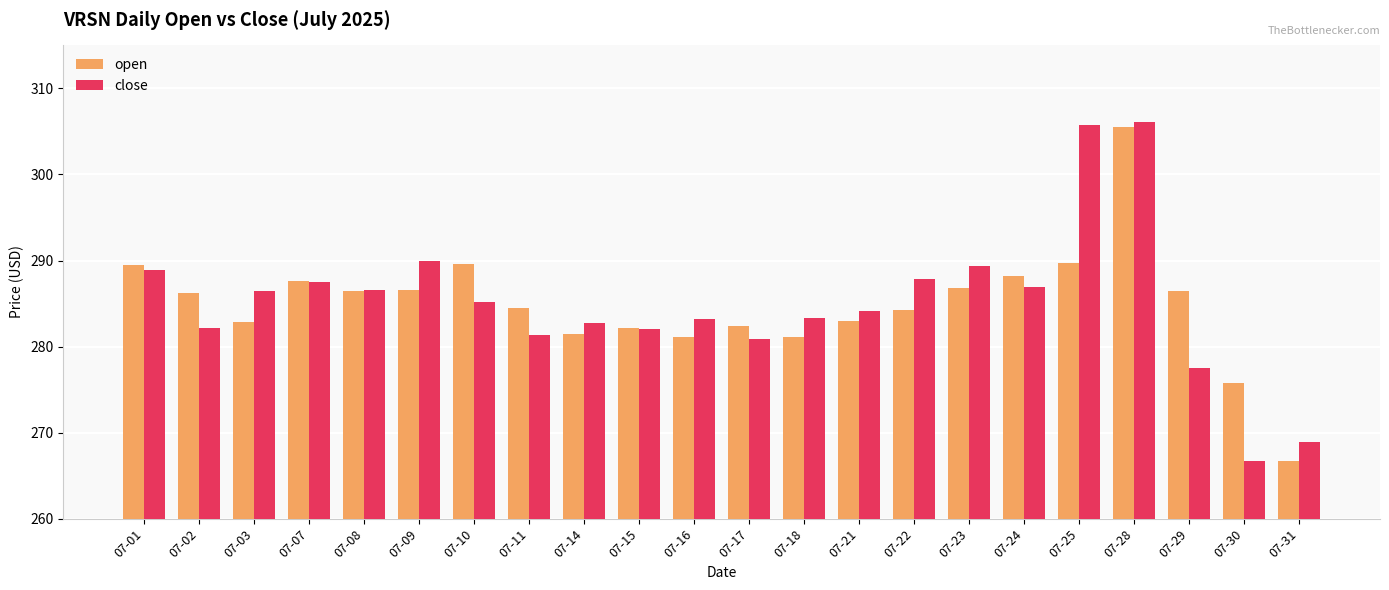

Does the chart contain any negative values?

No